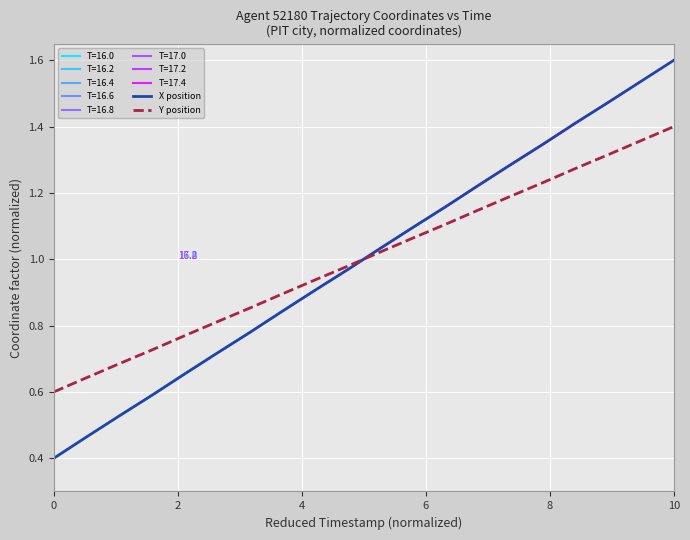

At how many categories does at least one series exceed 1?

10